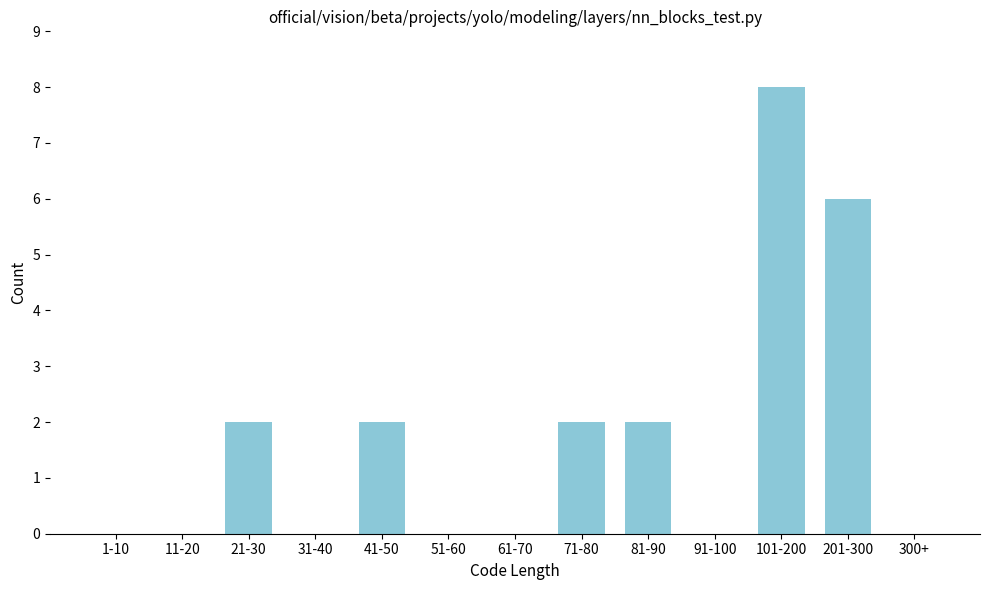

Reading right to left, what are all the values shown in this chart?

300+=0	201-300=6	101-200=8	91-100=0	81-90=2	71-80=2	61-70=0	51-60=0	41-50=2	31-40=0	21-30=2	11-20=0	1-10=0